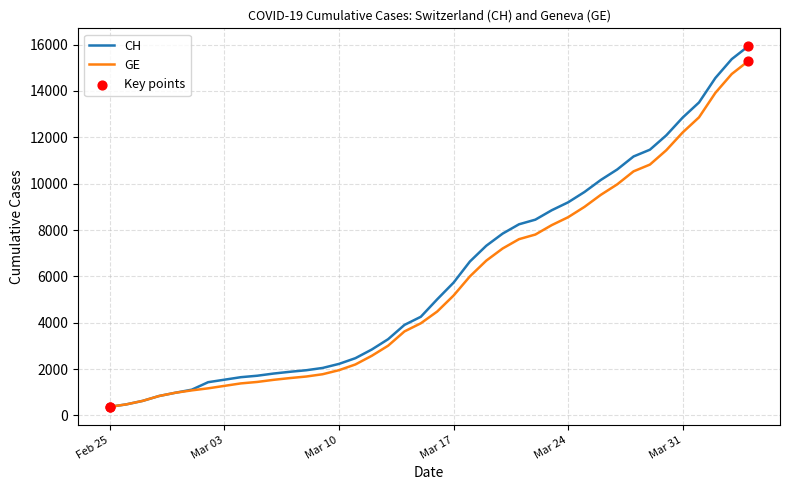

What is the maximum value shown in the chart?

15926